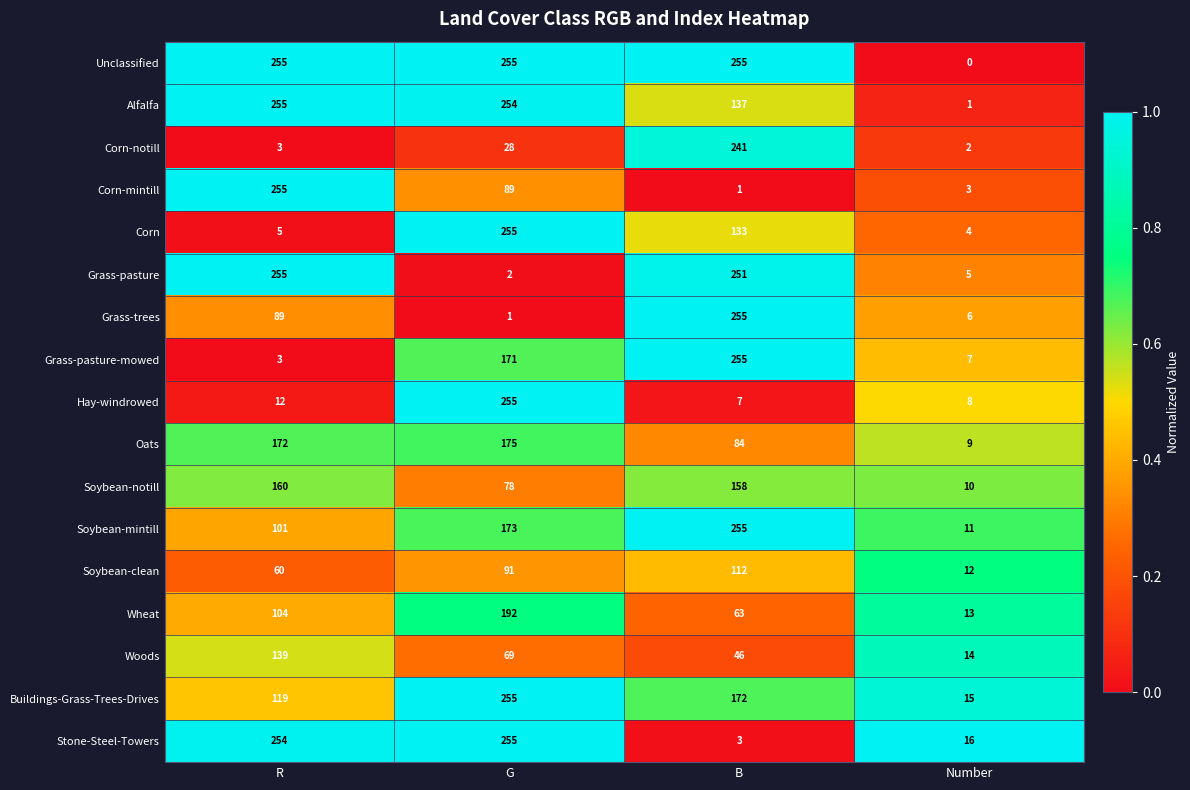

What is the sum of all Woods values?

268